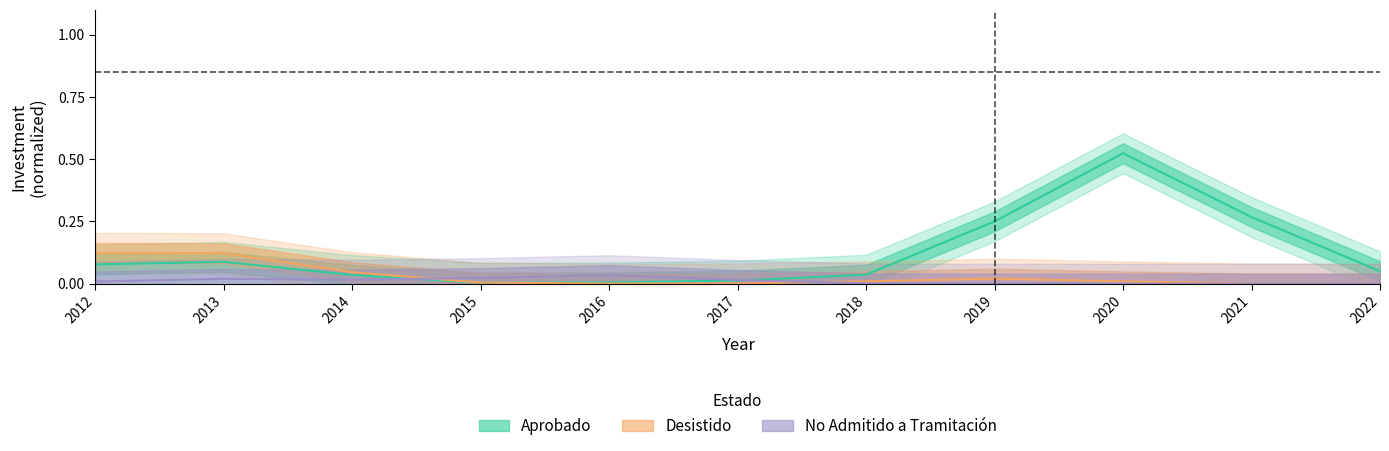

What is the highest value of the Aprobado series?

0.5